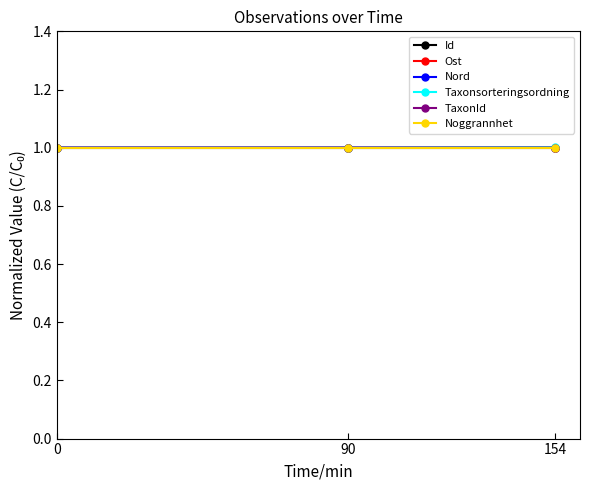

Reading left to right, what are all the values shown in this chart?

Id: 0=1.0	90=1.0	154=1.0
Ost: 0=1.0	90=1.0	154=1.0
Nord: 0=1.0	90=1.0	154=1.0
Taxonsorteringsordning: 0=1.0	90=1.0	154=1.0
TaxonId: 0=1.0	90=1.0	154=1.0
Noggrannhet: 0=1.0	90=1.0	154=1.0